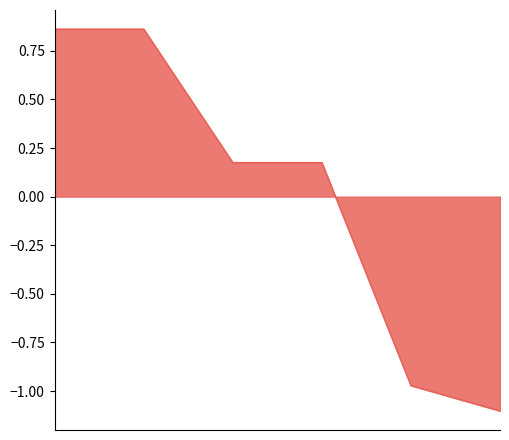

How many categories are shown in the chart?

6